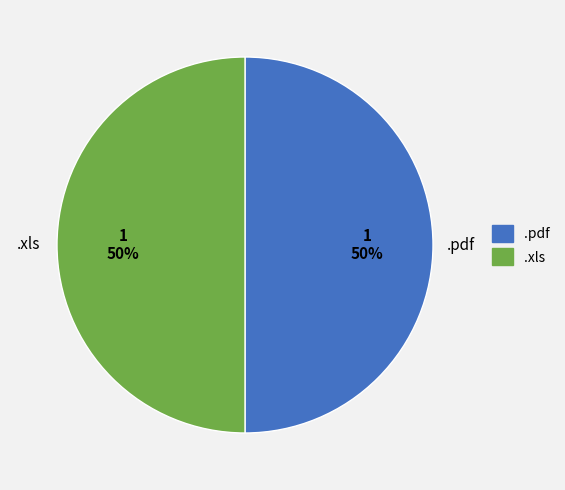

The .pdf slice represents 35% of the pie. True or false?

False